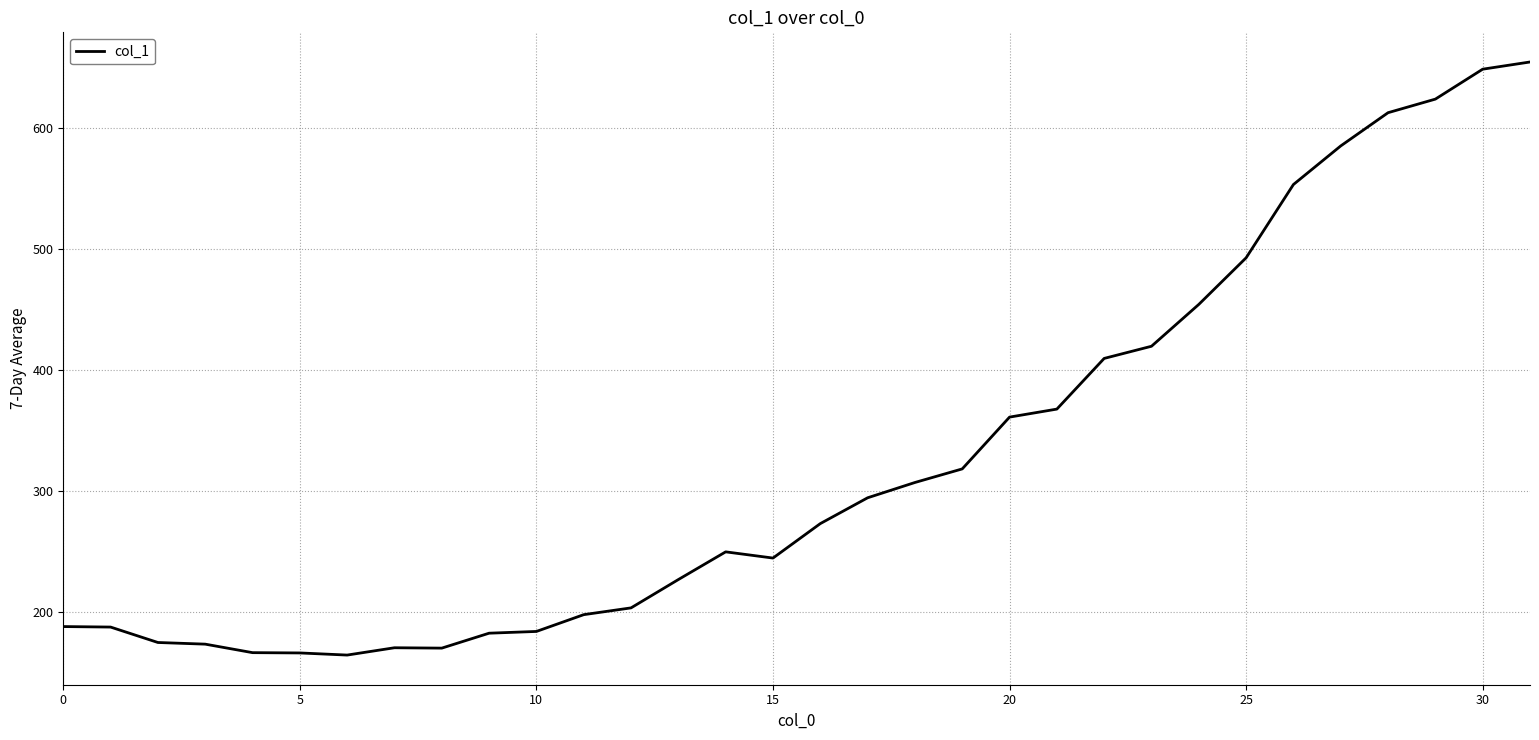

What is the difference between the maximum and minimum values?

489.6